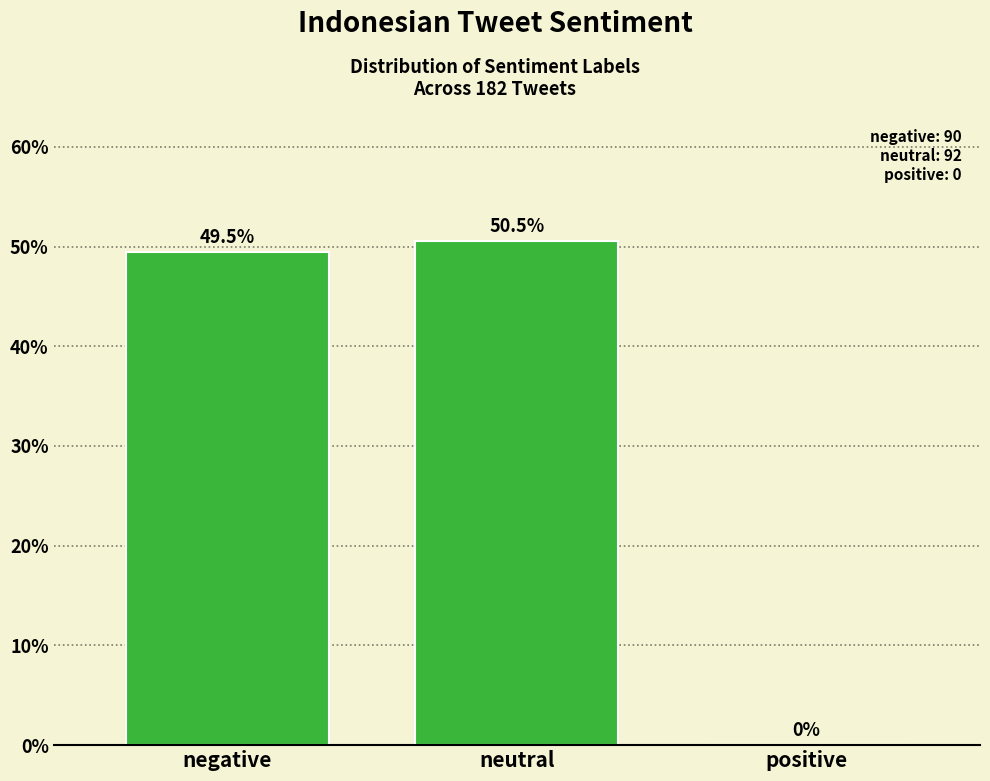

Reading left to right, extract all data points from this chart.

negative=49.5	neutral=50.5	positive=0.0